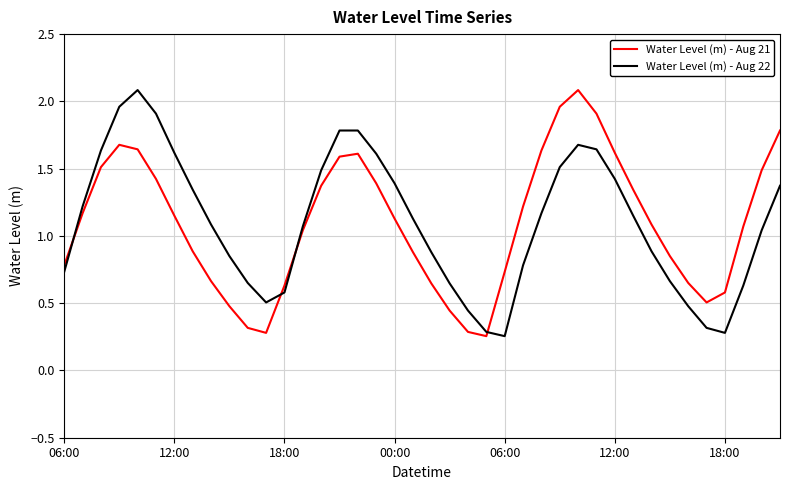

What is the maximum value shown in the chart?

2.1